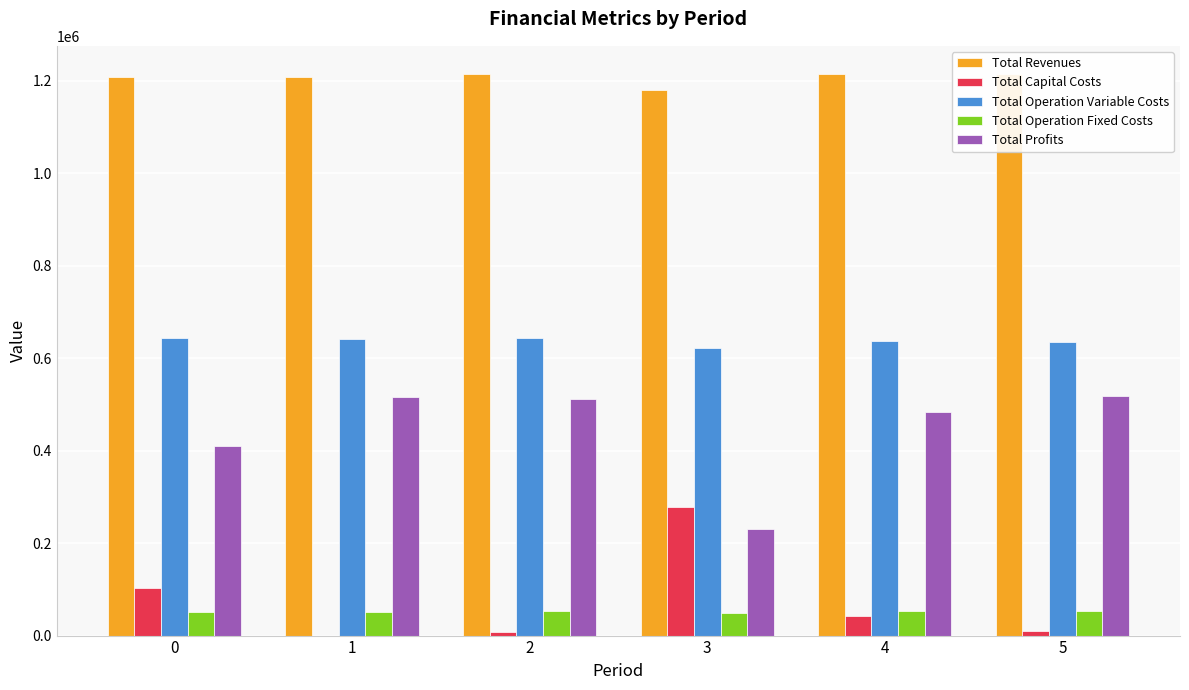

Rank the series by their maximum value, from lowest to highest.

Total Operation Fixed Costs, Total Capital Costs, Total Profits, Total Operation Variable Costs, Total Revenues